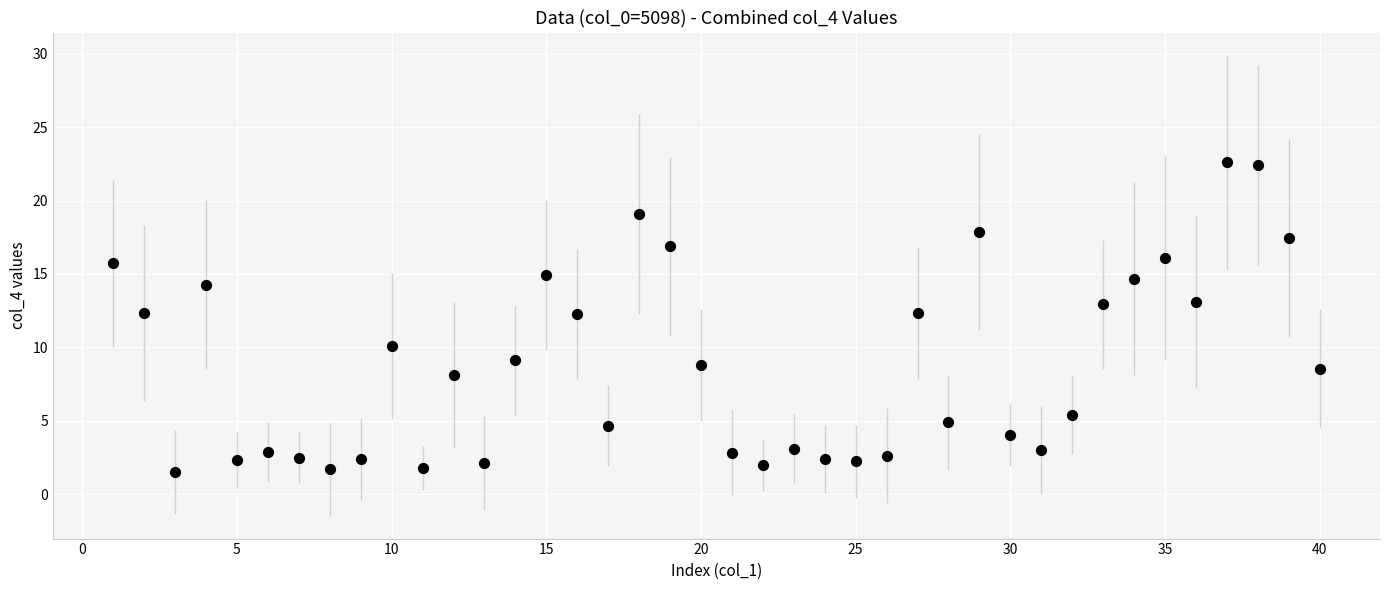

What is the range of X values (max minus min)?

39.0